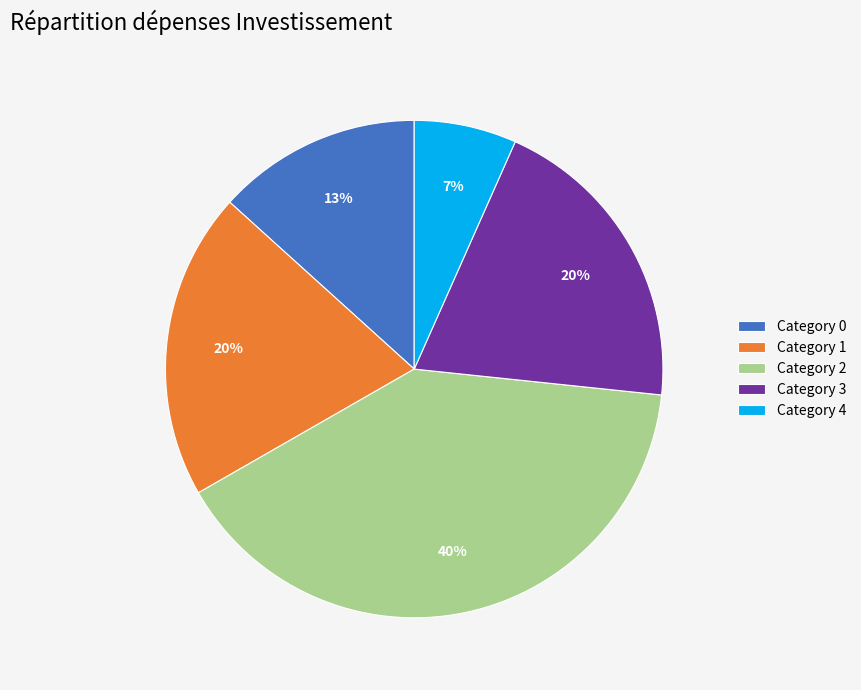

What is the largest slice in the pie chart?

Category 2